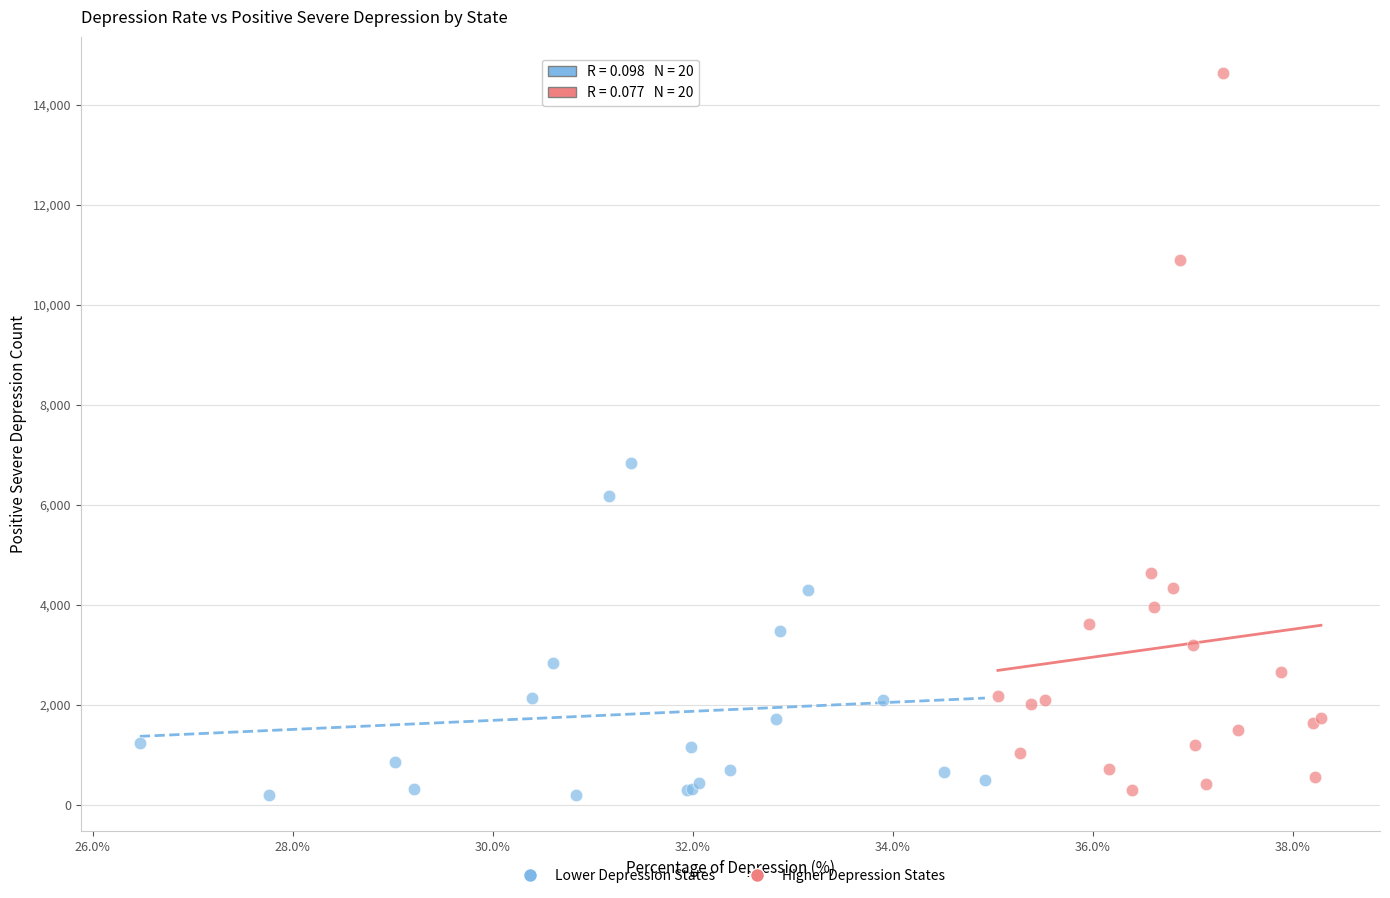

Which series has the widest spread of Y values?

Higher Depression States